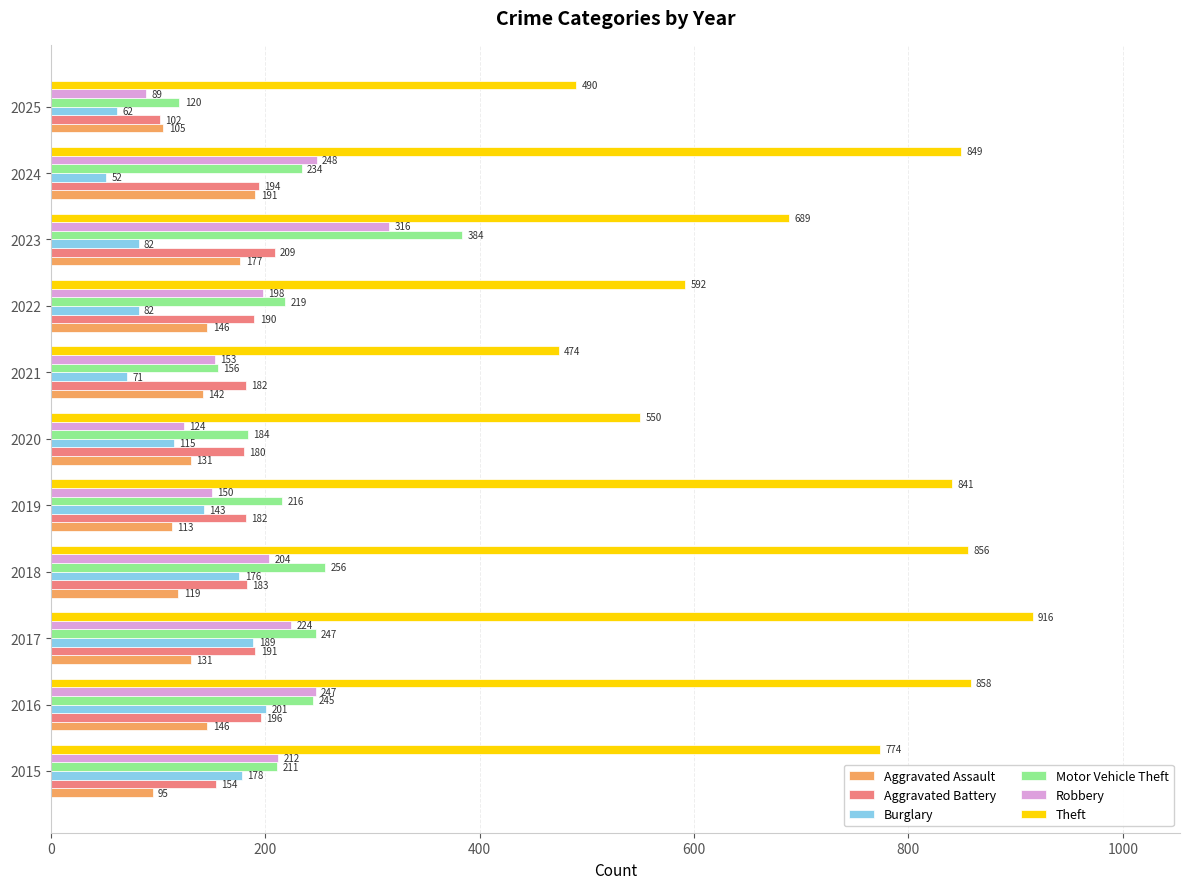

What are all the series names shown in the legend?

Aggravated Assault, Aggravated Battery, Burglary, Motor Vehicle Theft, Robbery, Theft